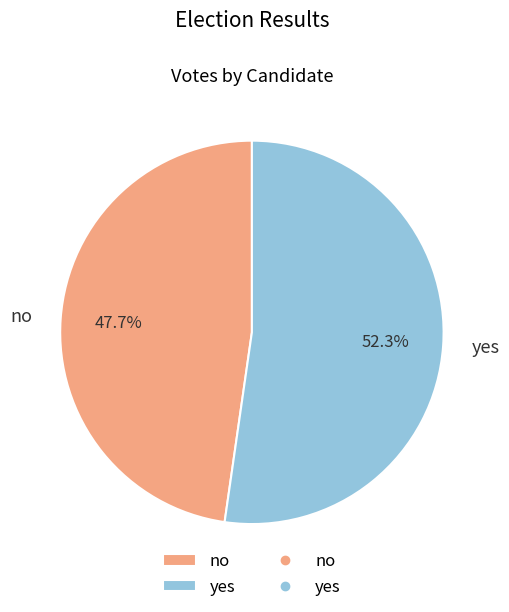

Which category accounts for the majority?

yes